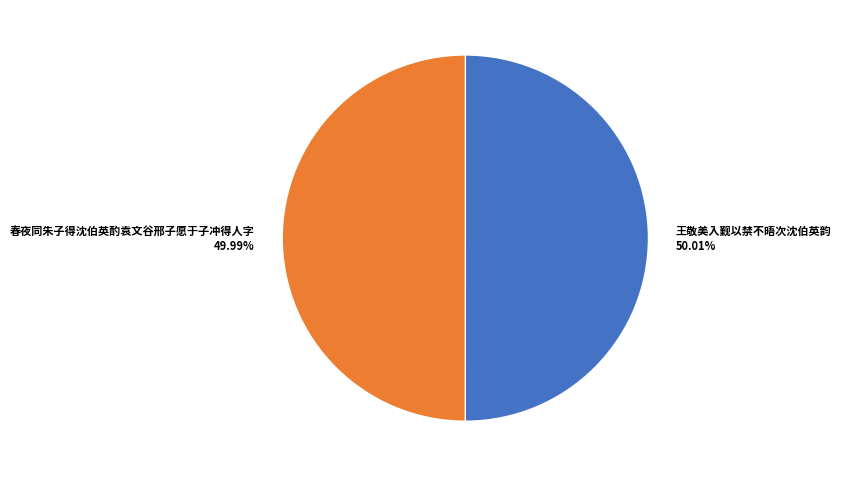

Is there any slice that represents more than half of the pie?

Yes